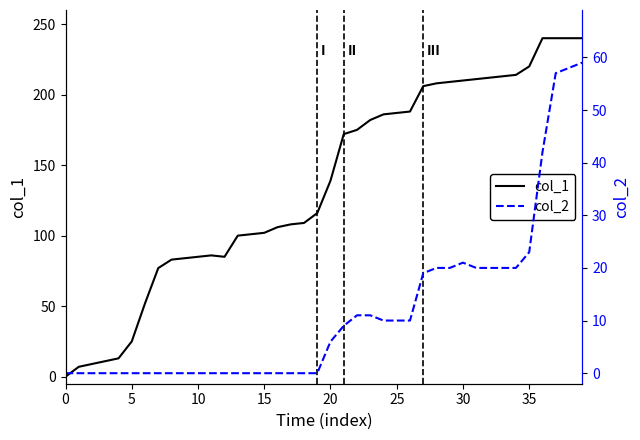

How many interior local peaks does the col_2 series have?

1